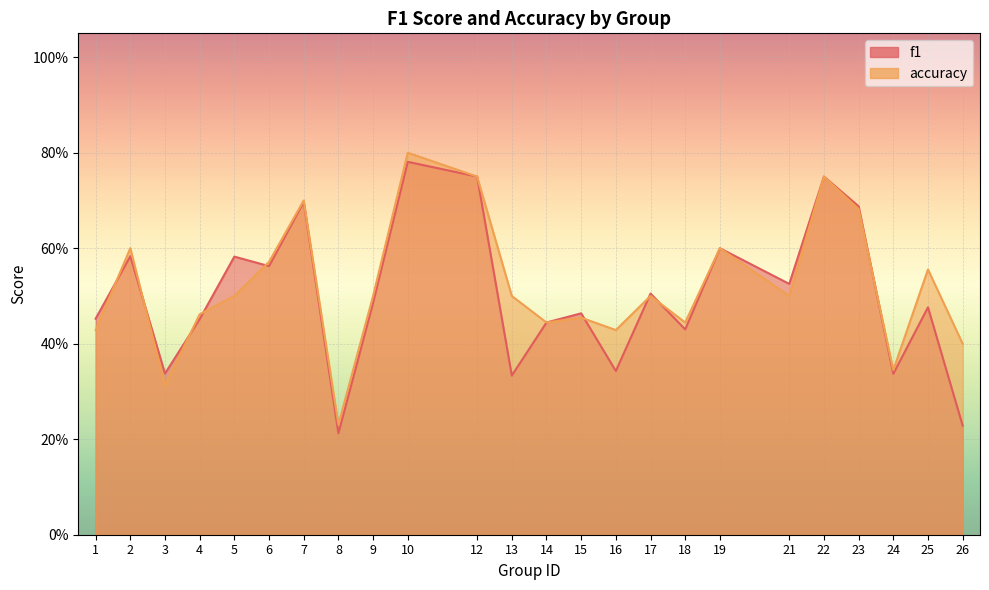

At how many categories does at least one series exceed 0?

24